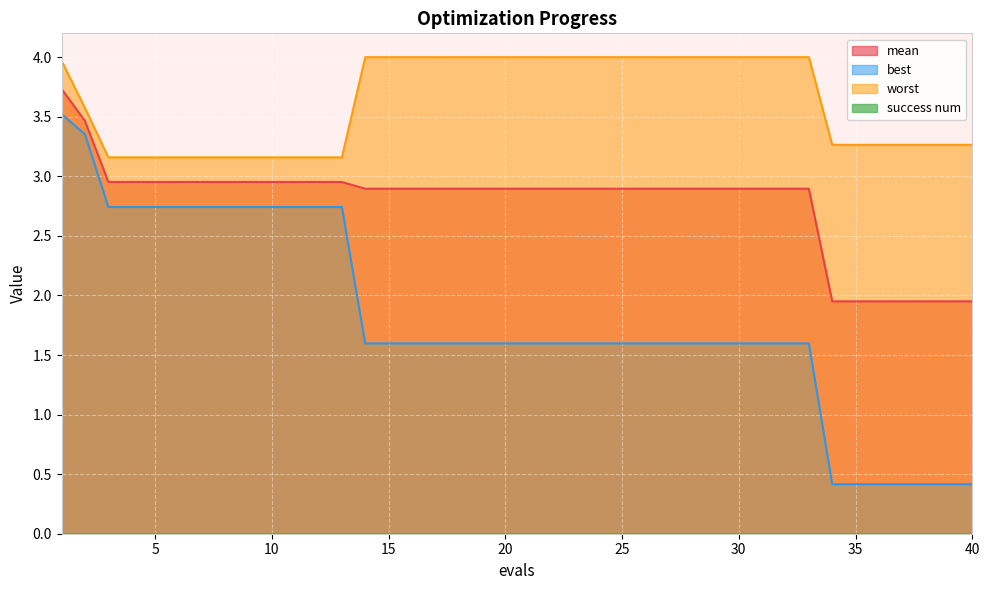

Reading left to right, extract all data points from this chart.

mean: 3.7	3.5	3.0	3.0	3.0	3.0	3.0	3.0	3.0	3.0	3.0	3.0	3.0	2.9	2.9	2.9	2.9	2.9	2.9	2.9	2.9	2.9	2.9	2.9	2.9	2.9	2.9	2.9	2.9	2.9	2.9	2.9	2.9	2.0	2.0	2.0	2.0	2.0	2.0	2.0
best: 3.5	3.4	2.7	2.7	2.7	2.7	2.7	2.7	2.7	2.7	2.7	2.7	2.7	1.6	1.6	1.6	1.6	1.6	1.6	1.6	1.6	1.6	1.6	1.6	1.6	1.6	1.6	1.6	1.6	1.6	1.6	1.6	1.6	0.4	0.4	0.4	0.4	0.4	0.4	0.4
worst: 4.0	3.6	3.2	3.2	3.2	3.2	3.2	3.2	3.2	3.2	3.2	3.2	3.2	4.0	4.0	4.0	4.0	4.0	4.0	4.0	4.0	4.0	4.0	4.0	4.0	4.0	4.0	4.0	4.0	4.0	4.0	4.0	4.0	3.3	3.3	3.3	3.3	3.3	3.3	3.3